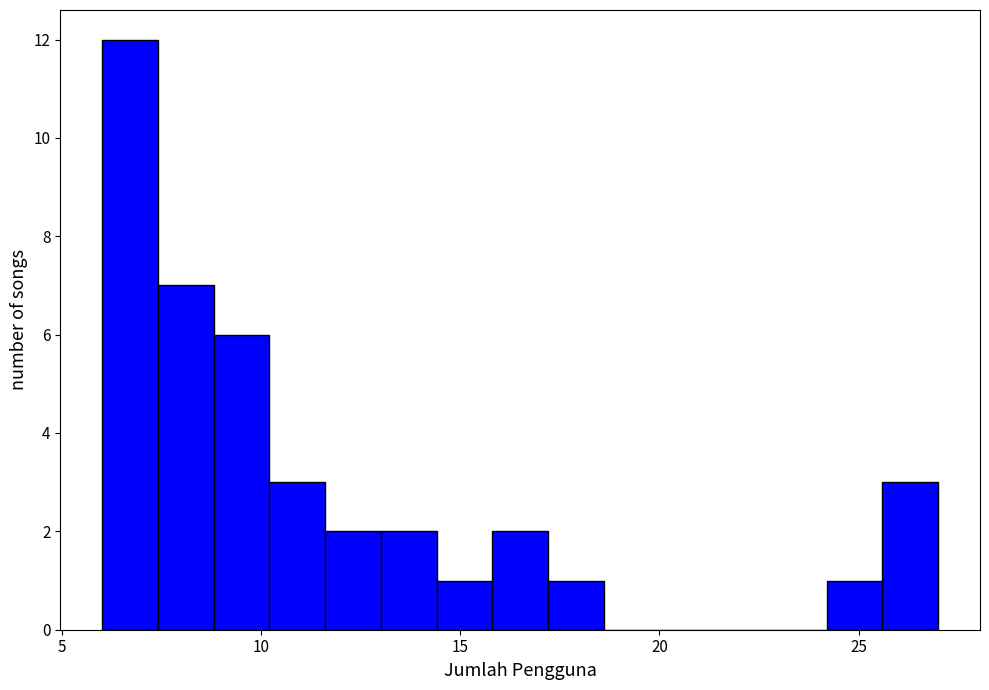

Around what value on the x-axis is the tallest bar? Give the approximate position of its centre, as read against the axis.

6.5